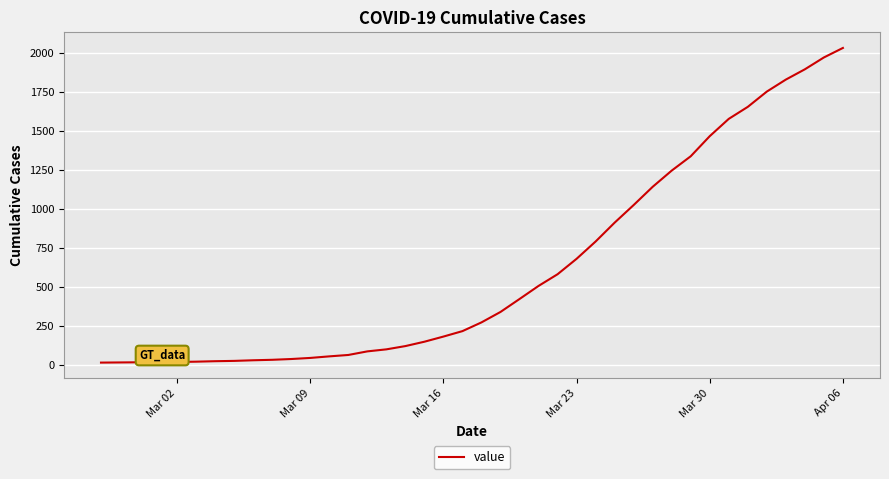

What is the difference between the maximum and minimum values?

2019